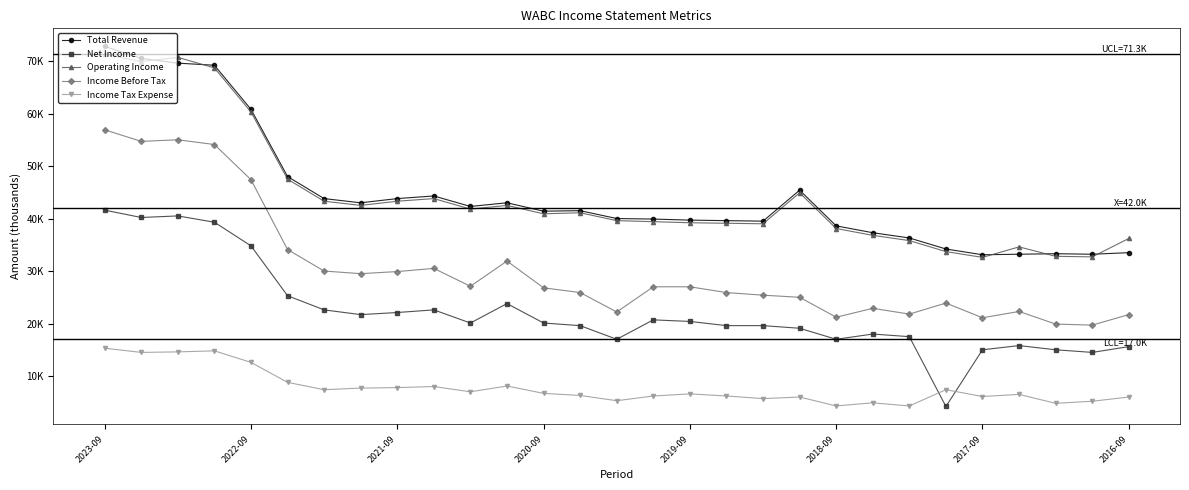

Where does the Operating Income series first go above 40900?

2023-09